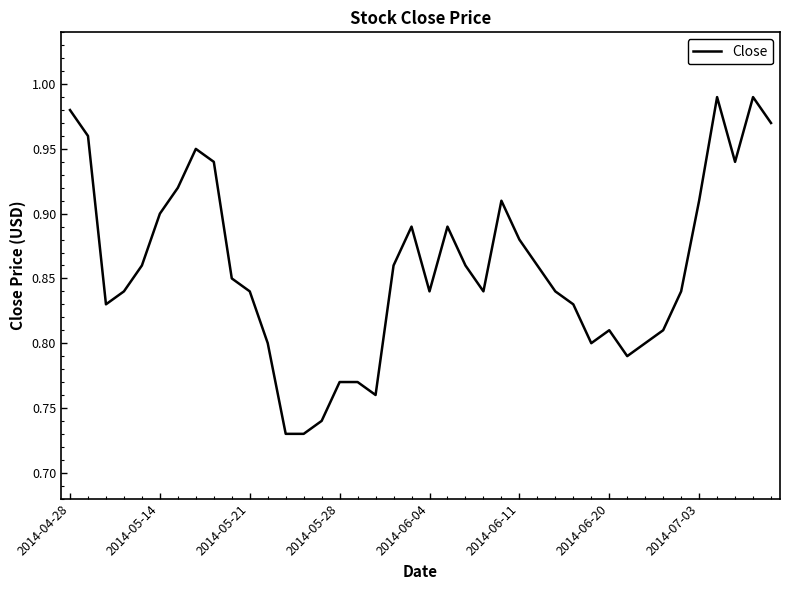

What is the difference between the maximum and minimum values?

0.3